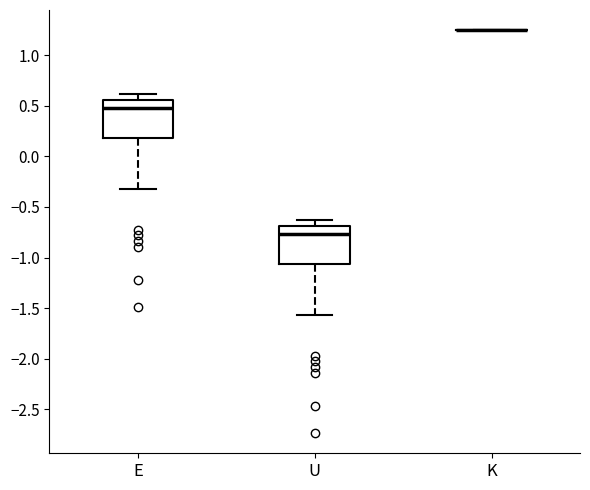

Reading left to right, transcribe this box plot: for each box, give where its median line is, the range the box spans, and where its two whiskers end, as read against the y-axis. The values are not printed on the chart, so give them approximately, as read against the axis.

E: median 0.50, box 0.20 to 0.55, whiskers -0.30 to 0.60
U: median -0.75, box -1.05 to -0.70, whiskers -1.55 to -0.65
K: box collapsed to a line at 1.25, whiskers 1.25 to 1.25